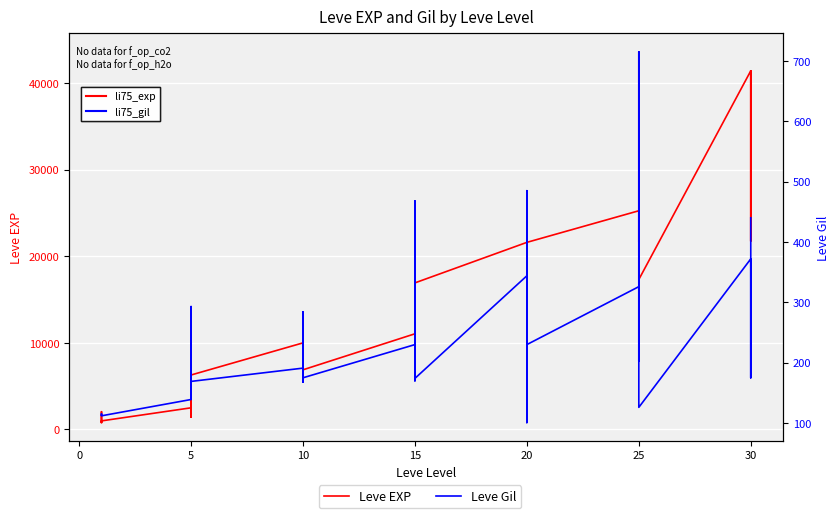

How many lines are shown in the chart?

2